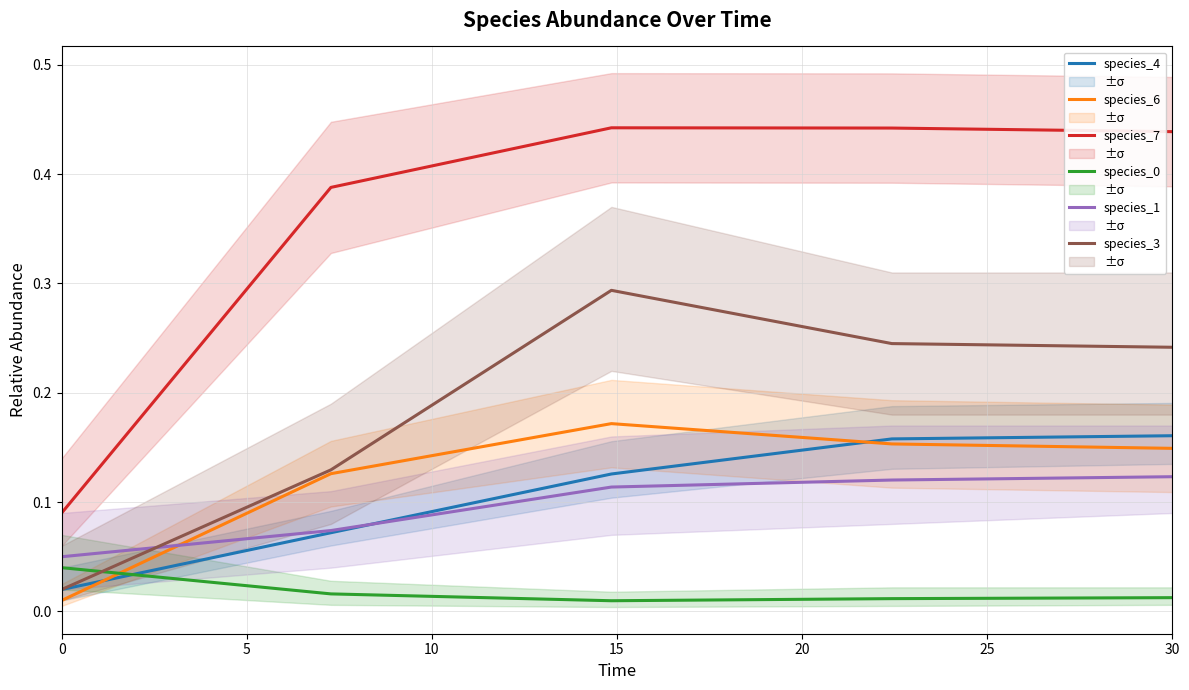

At how many categories does at least one series exceed 0?

5